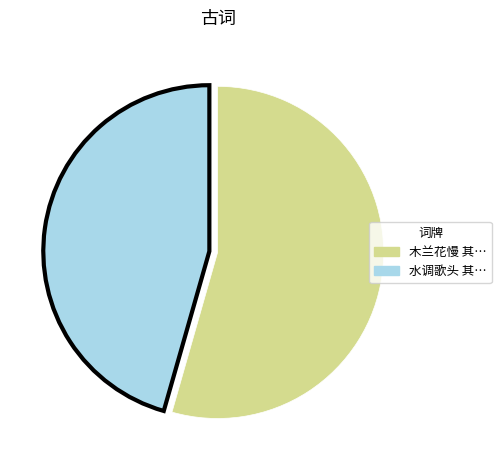

Count the number of slices in the pie.

2